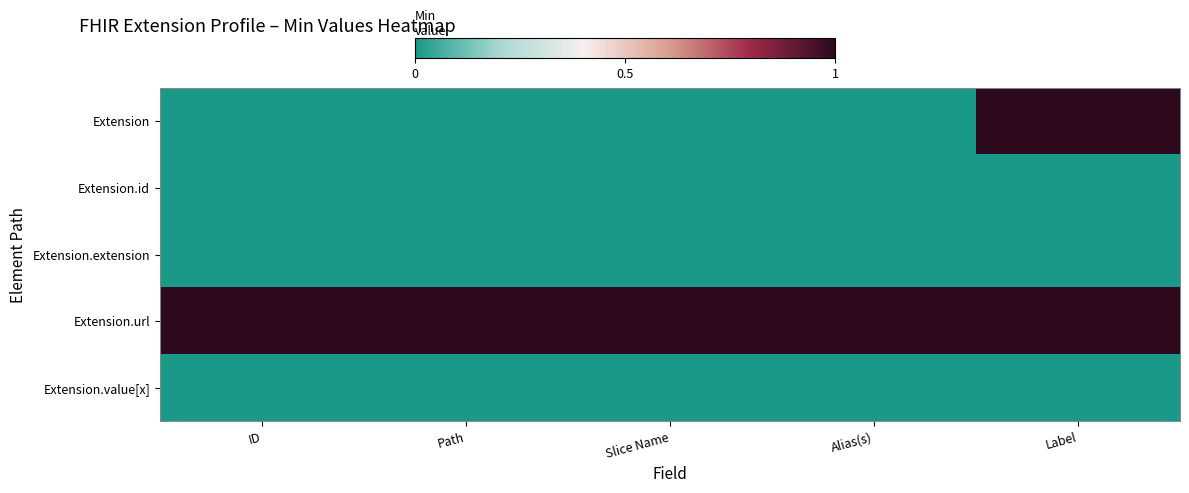

What is the difference between the highest and lowest values at Path?

1